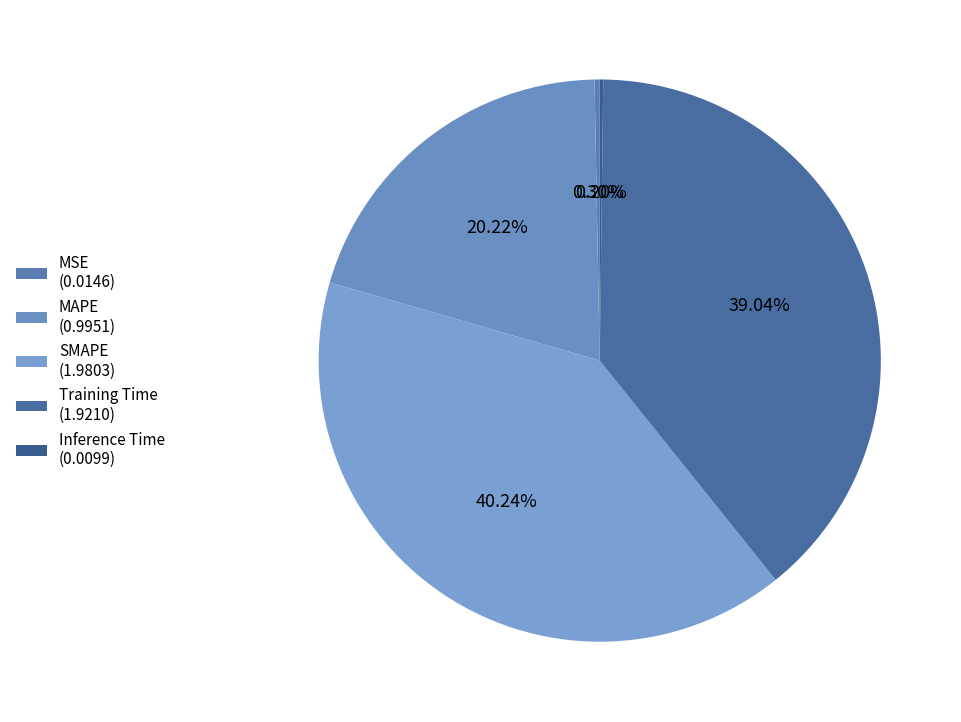

Is it true that MAPE is 28% of the pie?

False